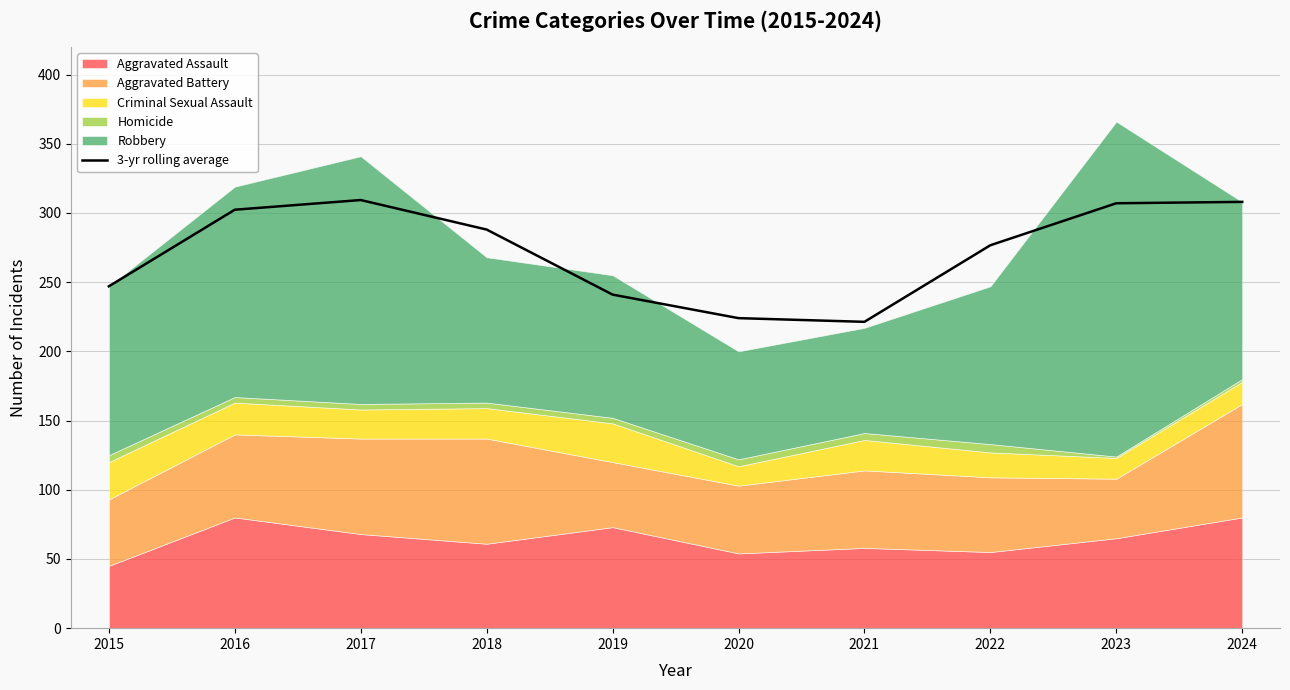

True or false: 3-yr rolling average has a value of 513.5 at 2017.

False